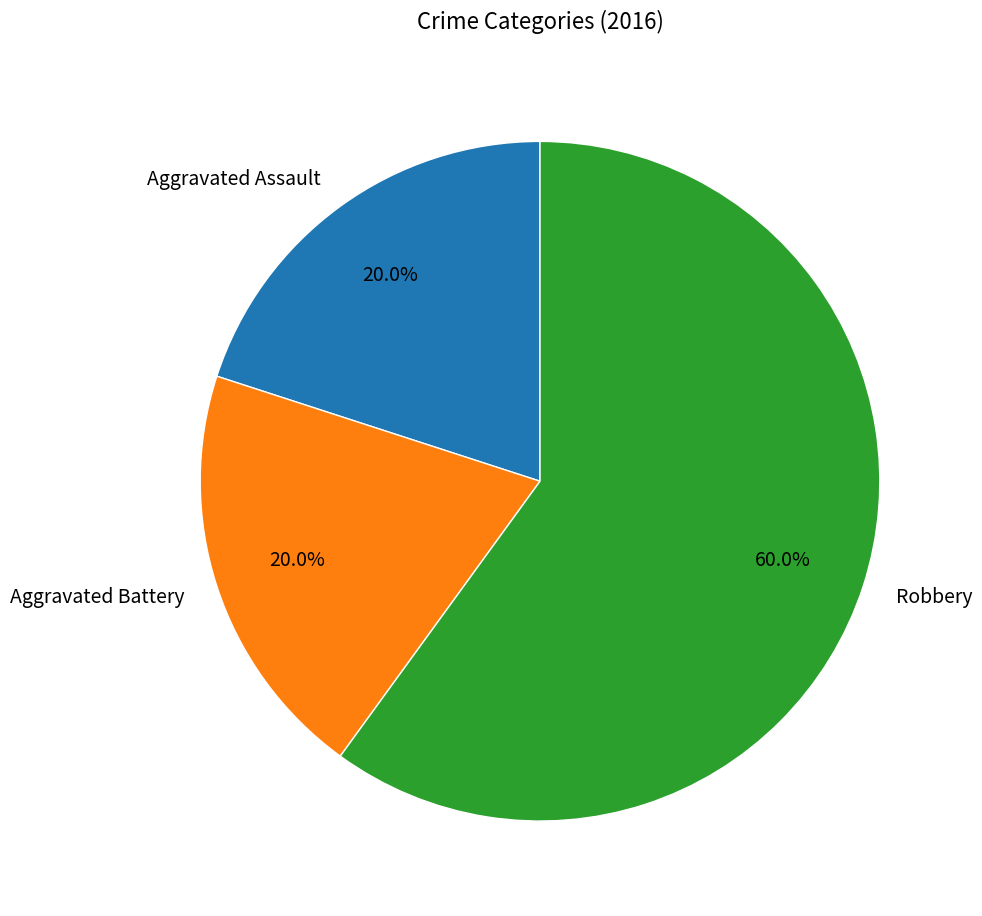

What is the largest slice in the pie chart?

Robbery